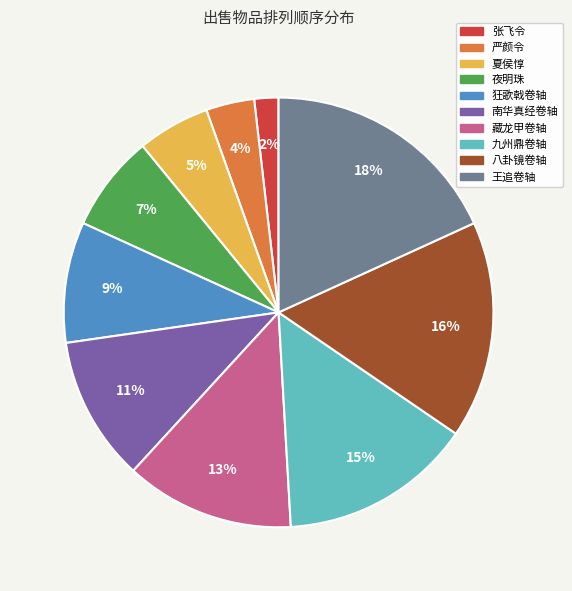

To the nearest percent, what percentage of the pie is 夏侯惇?

5%